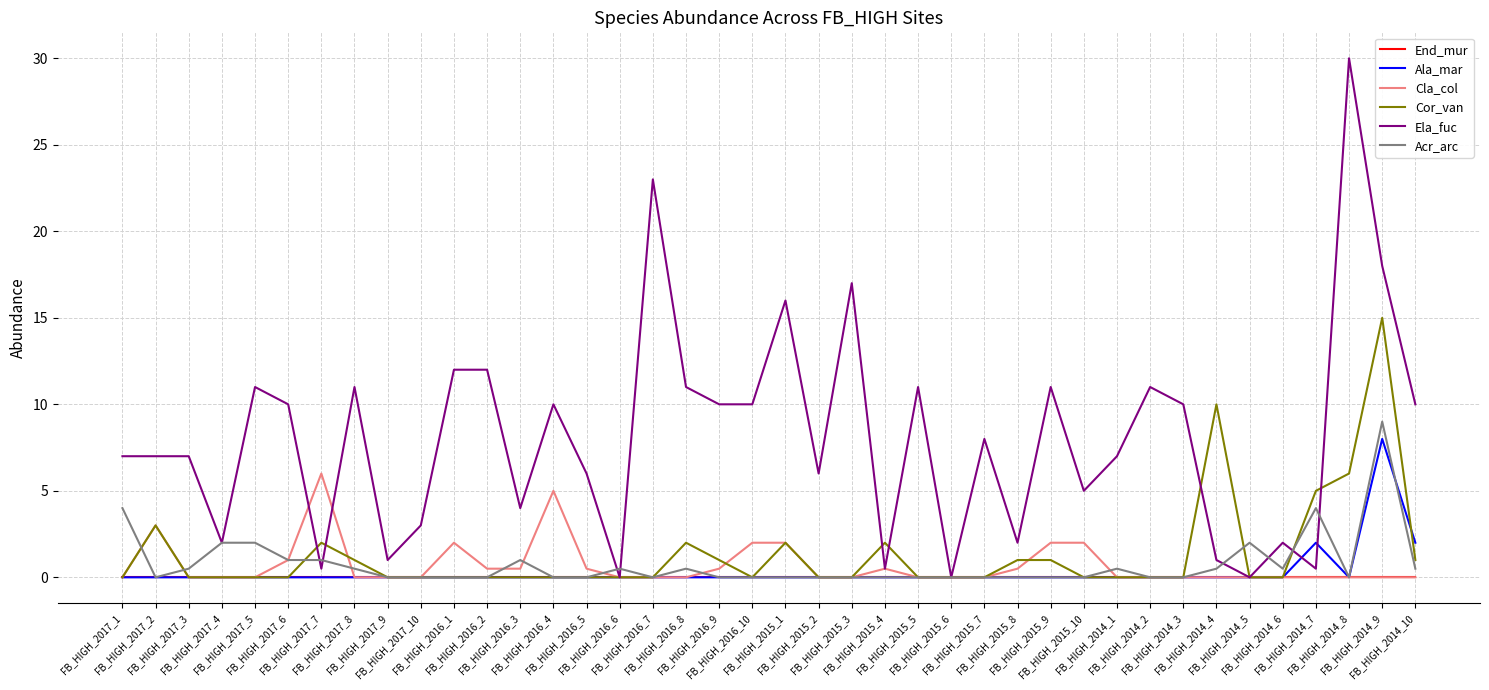

What is the average value of the Cla_col series?

0.7